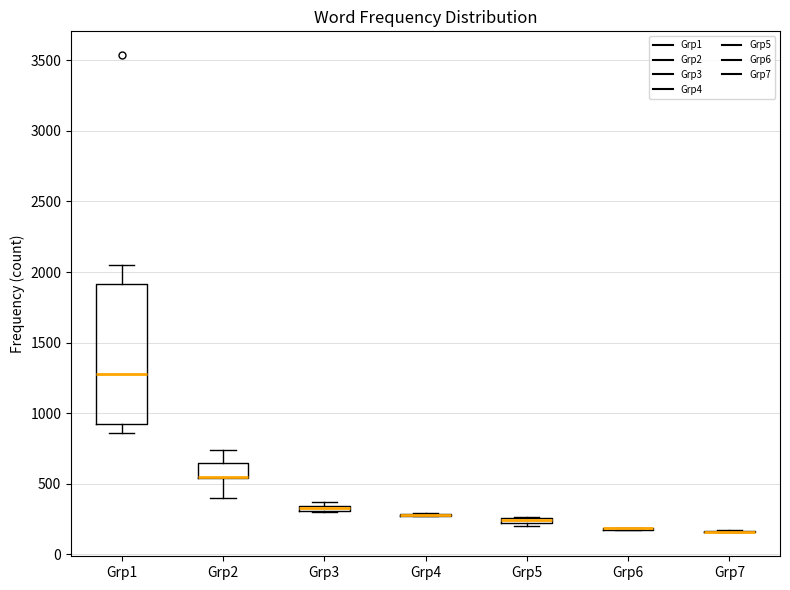

Which box is the tallest, from its lower edge to its upper edge?

Grp1